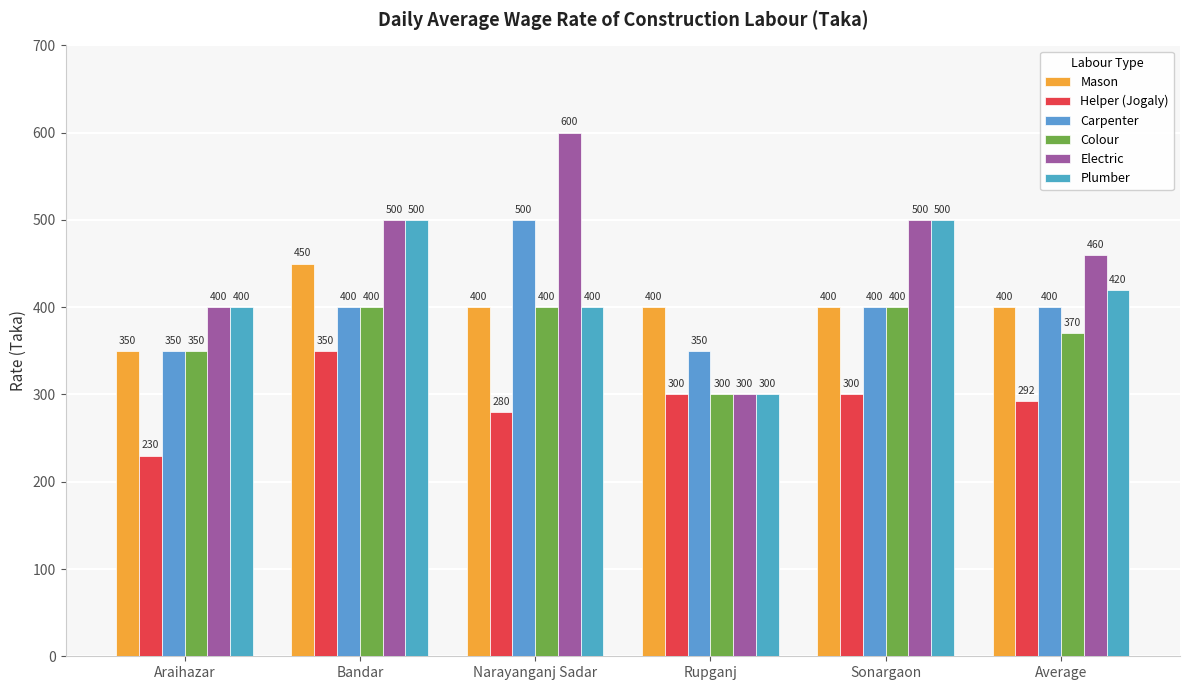

How many Colour values are between 350 and 400?

5